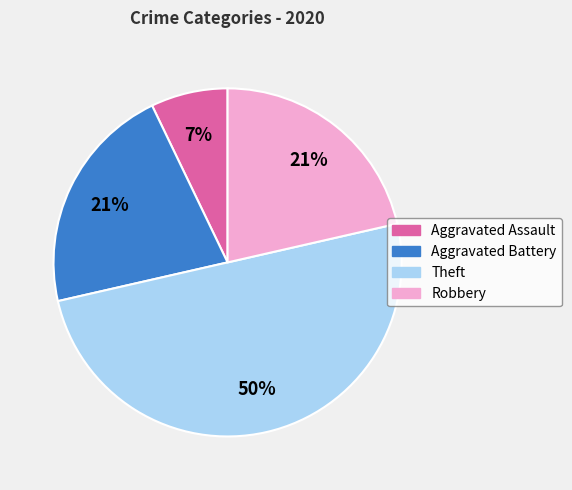

Do Aggravated Assault and Theft together represent more than half of the pie?

Yes